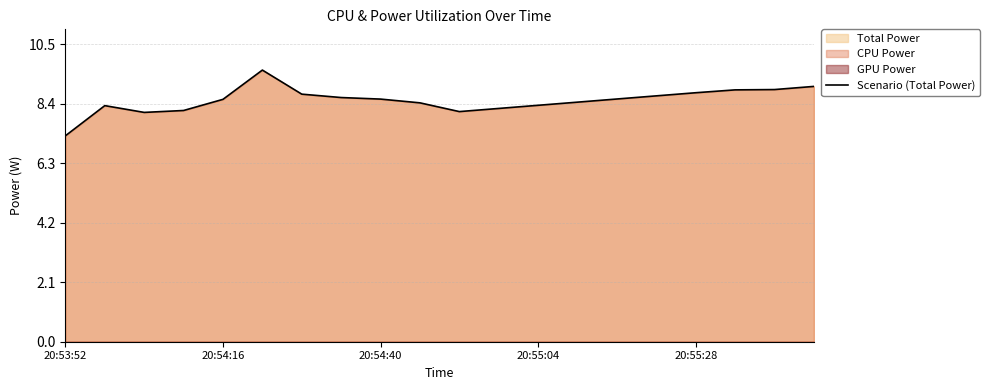

How many categories are shown in the chart?

20